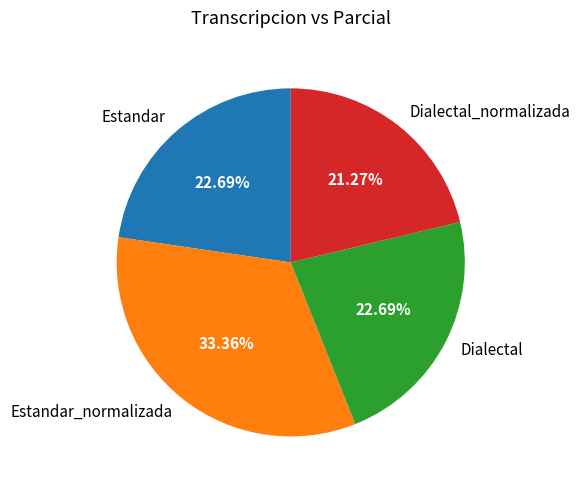

How much of the chart is everything except Dialectal_normalizada?

78.7%